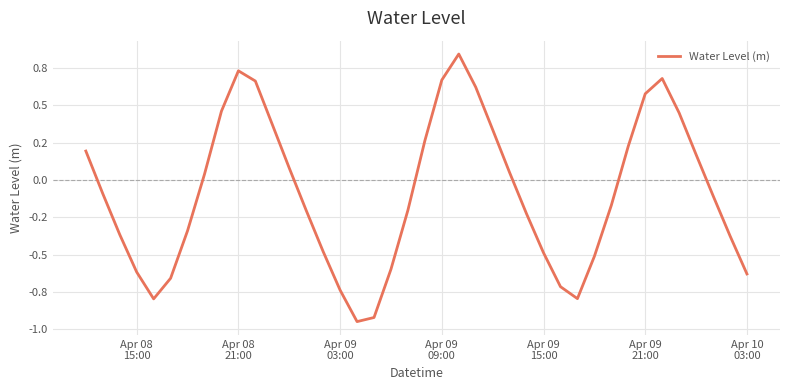

What is the value of the 25th point from the left?

0.3